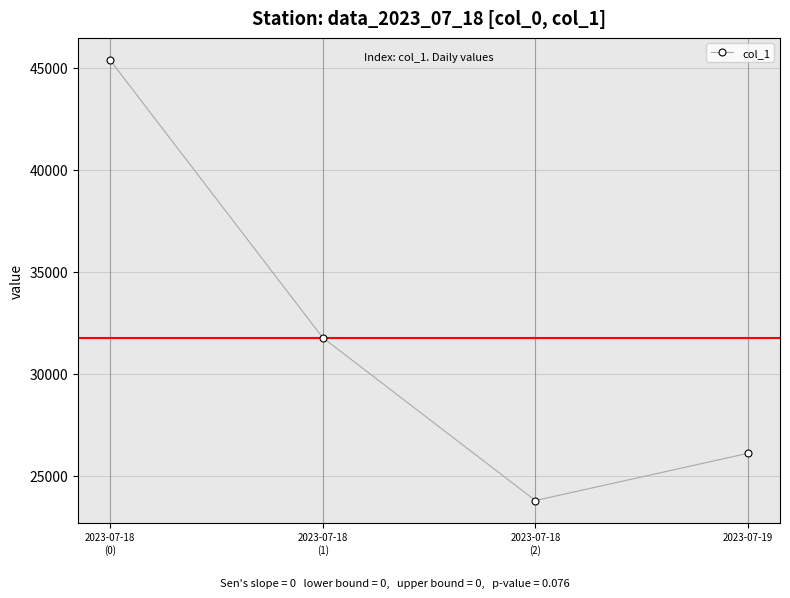

Read the value at 2023-07-18
(1).

31775